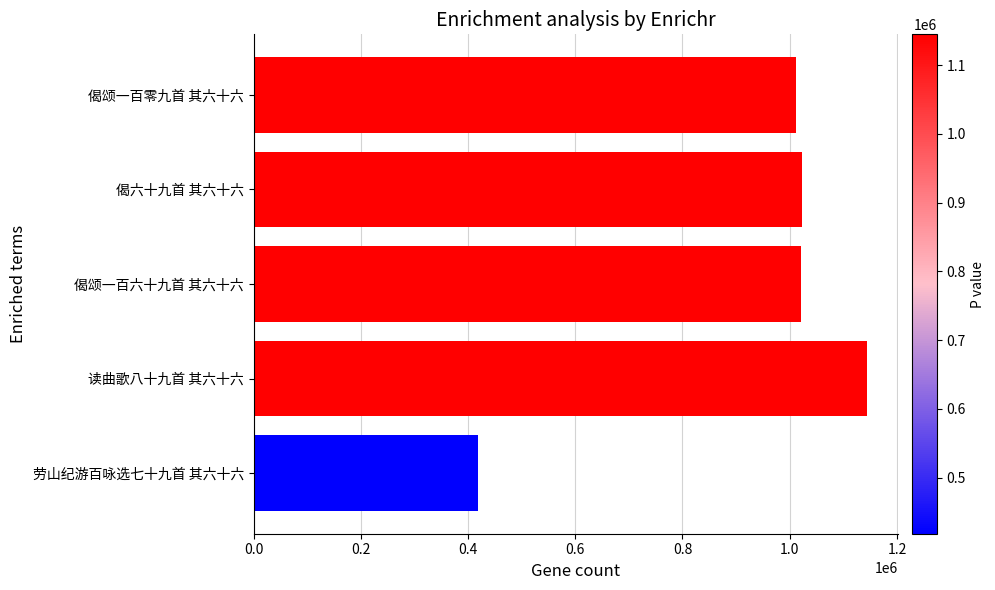

What is the difference between the second highest and minimum values?

604663